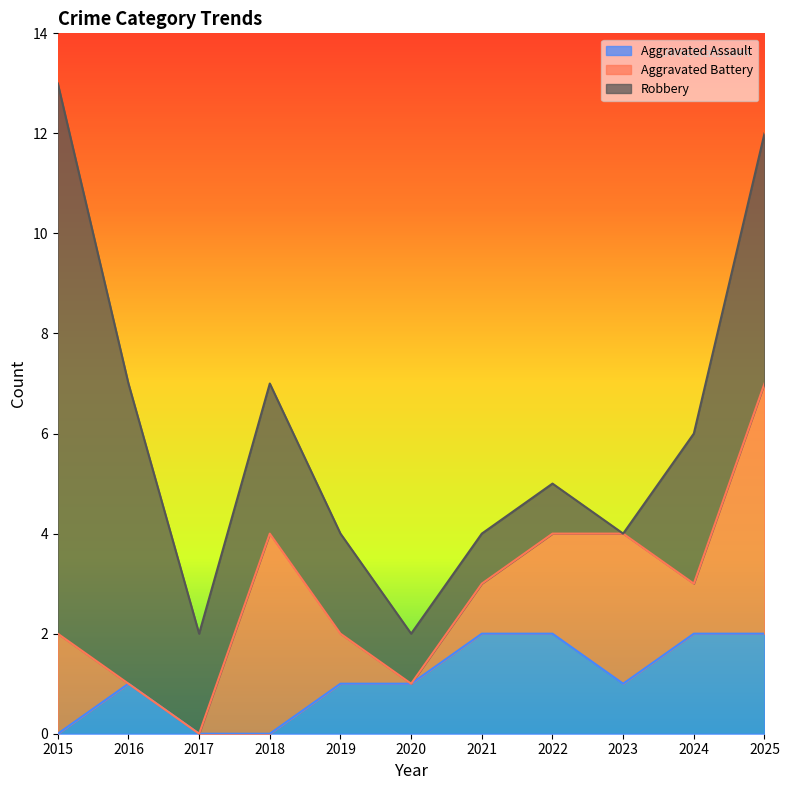

At which label does Aggravated Assault first exceed 1?

2021